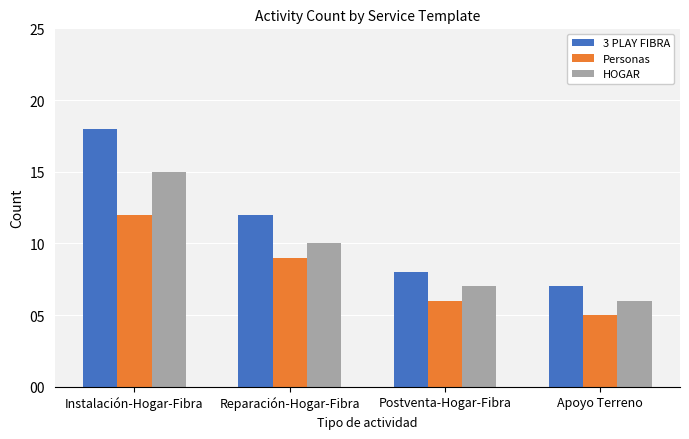

Count the number of categories in the chart.

4